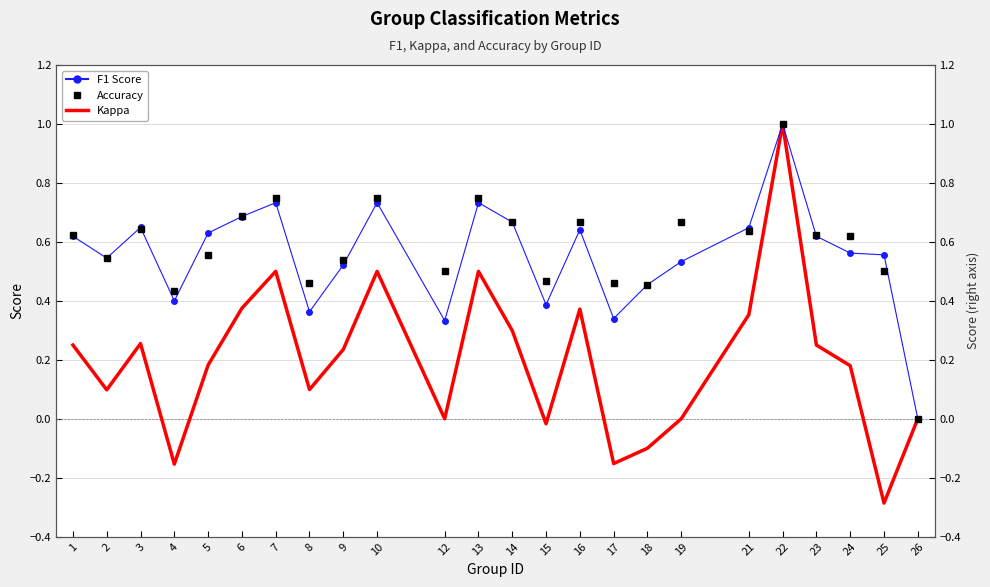

Between 3 and 4, which is larger?

3